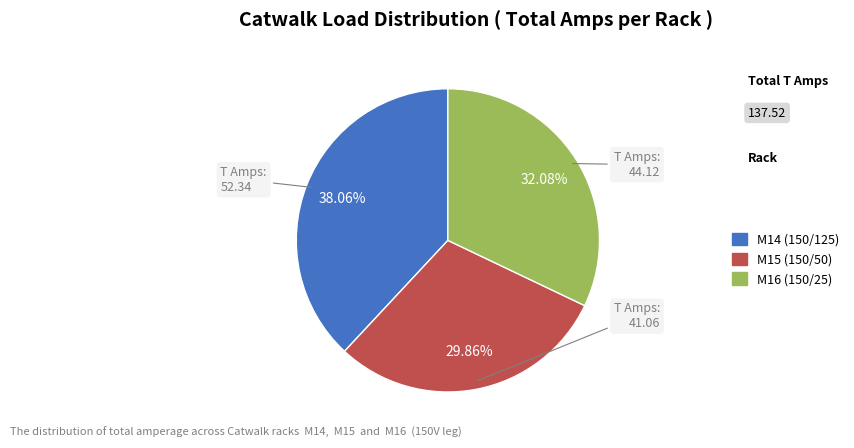

To the nearest percent, what is the combined percentage of M14 (150/125) and M16 (150/25)?

70%